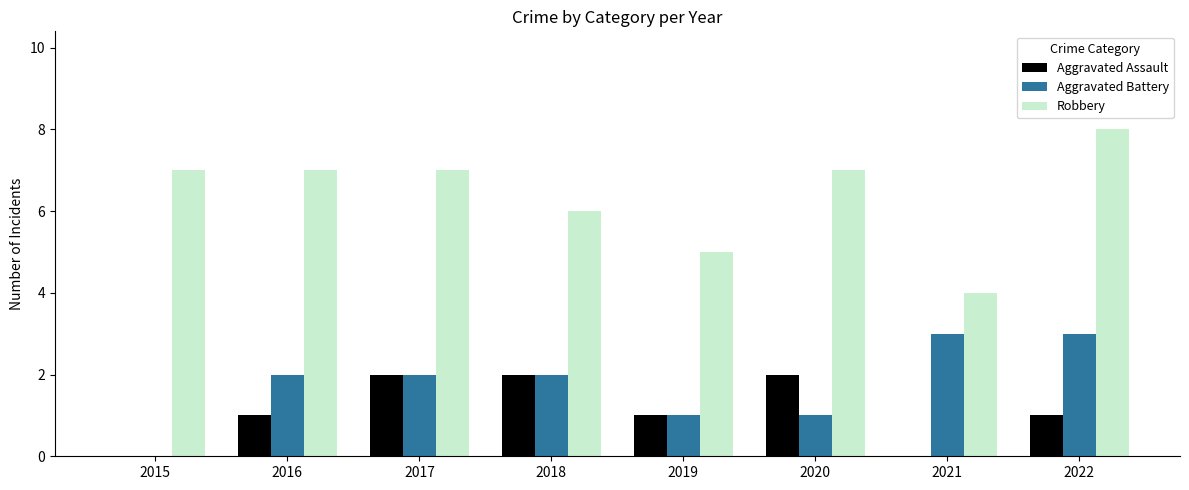

How many Robbery values are between 6 and 7?

5